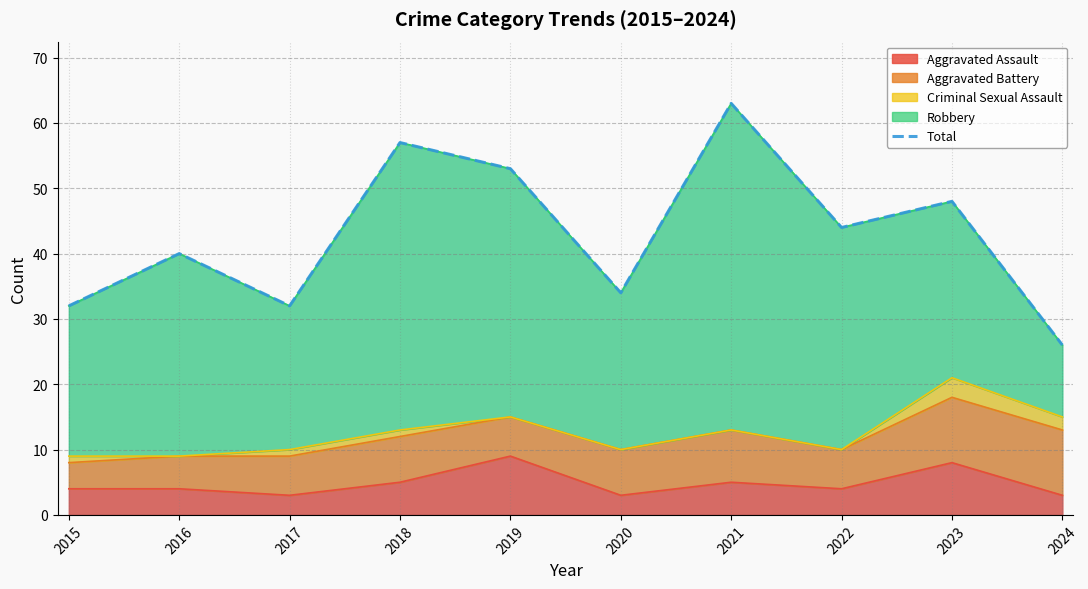

True or false: Aggravated Assault has a value of 9 at 2019.

True